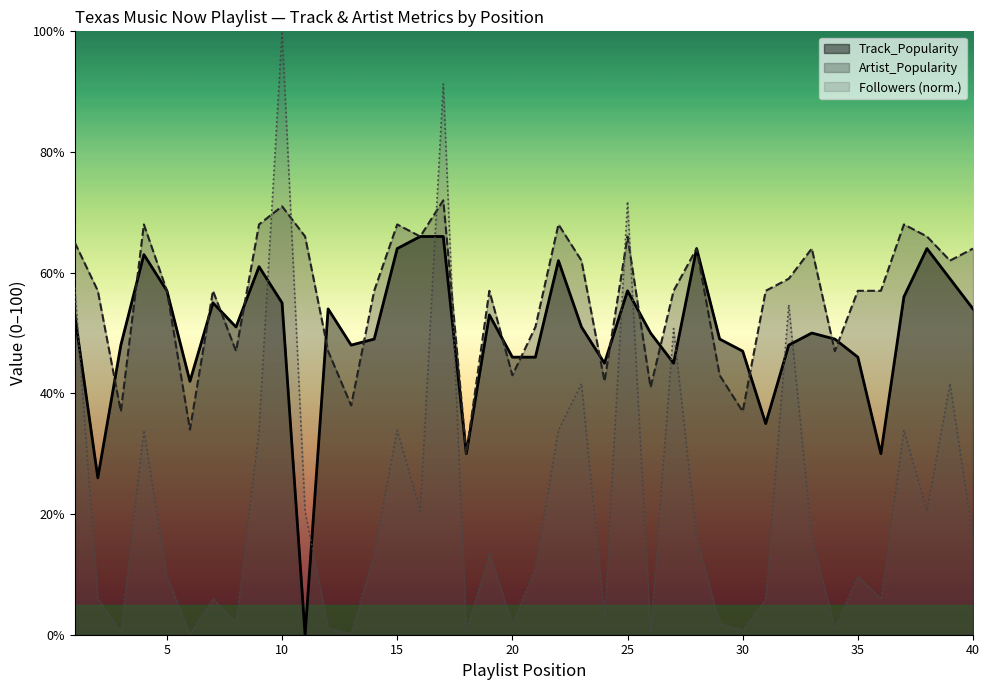

Which series ends up on top after the final intersection of Followers and Artist_Popularity?

Artist_Popularity